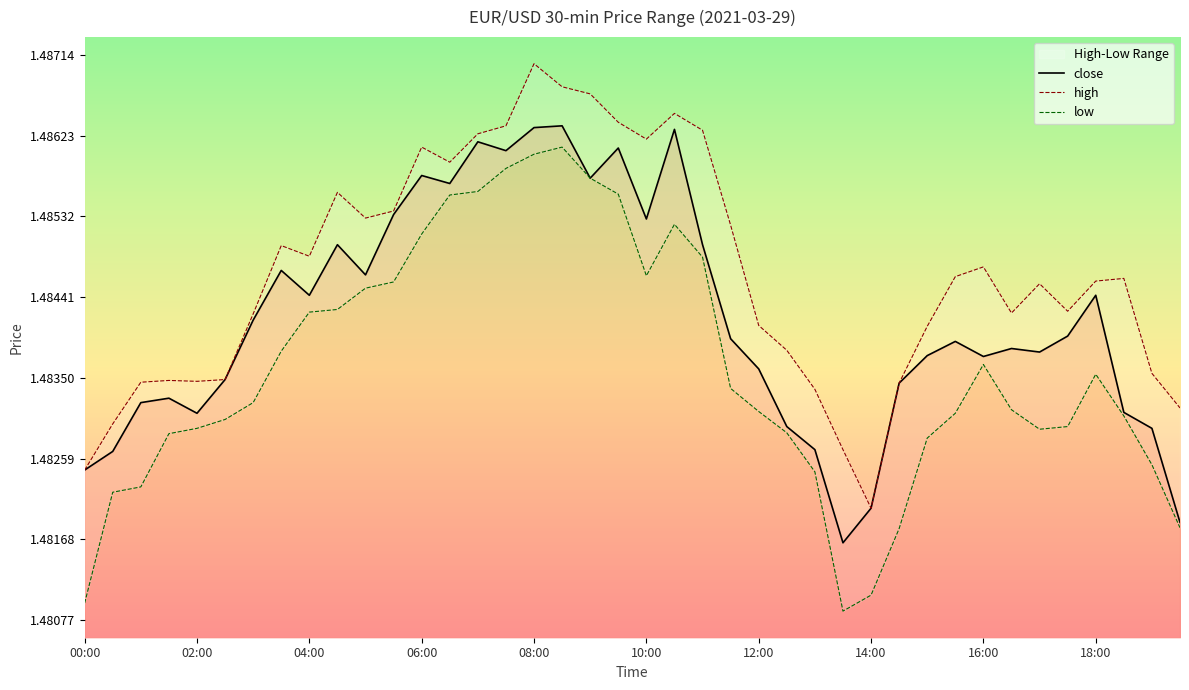

Rank the series by their average value, from lowest to highest.

low, close, high